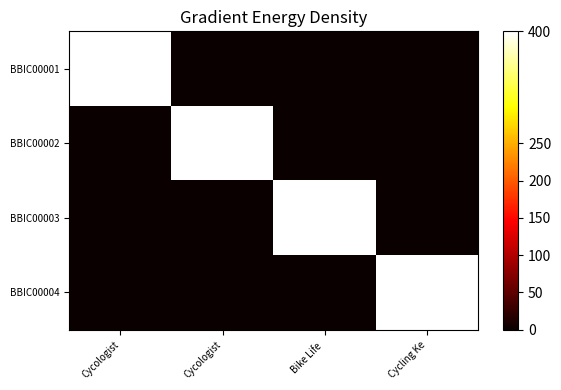

Reading right to left, transcribe all the data shown in this chart.

BBIC00001: Cycling Ke=0	Bike Life =0	Cycologist=0	Cycologist=400
BBIC00002: Cycling Ke=0	Bike Life =0	Cycologist=400	Cycologist=0
BBIC00003: Cycling Ke=0	Bike Life =400	Cycologist=0	Cycologist=0
BBIC00004: Cycling Ke=400	Bike Life =0	Cycologist=0	Cycologist=0